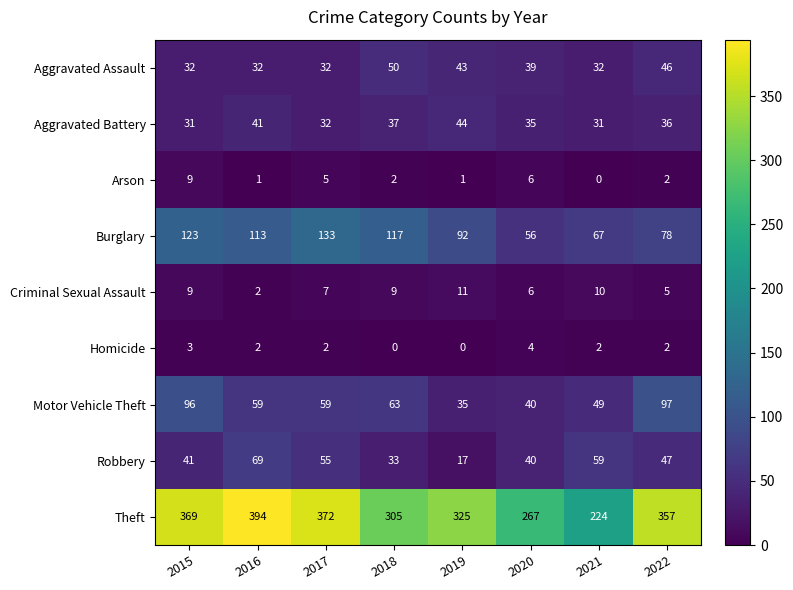

At which label does Aggravated Battery reach its peak?

2019